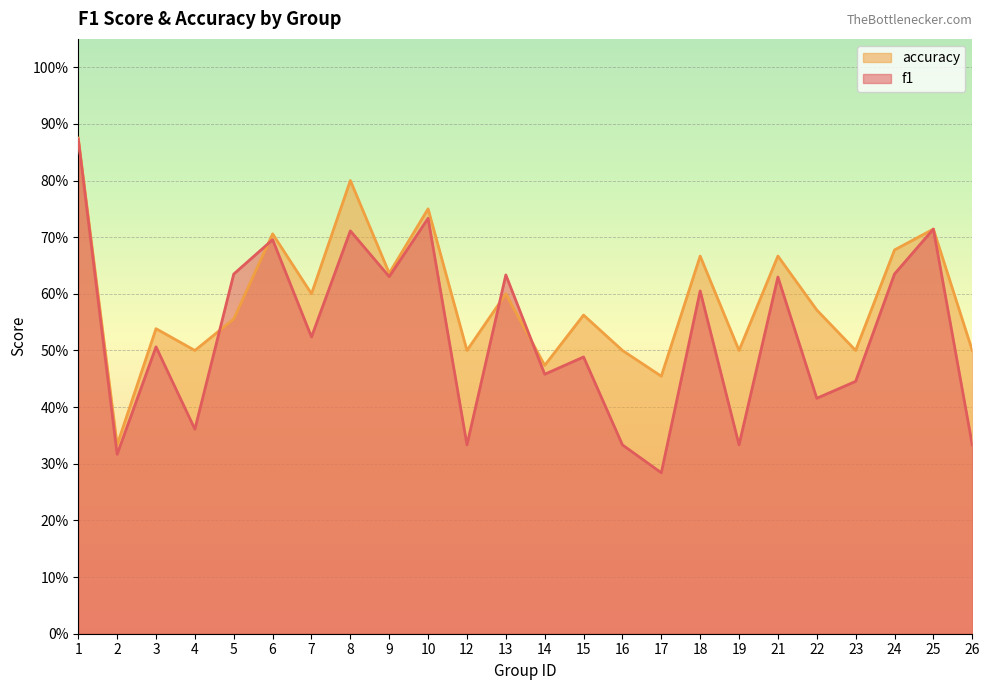

What is the total value across all series at 7?

1.1